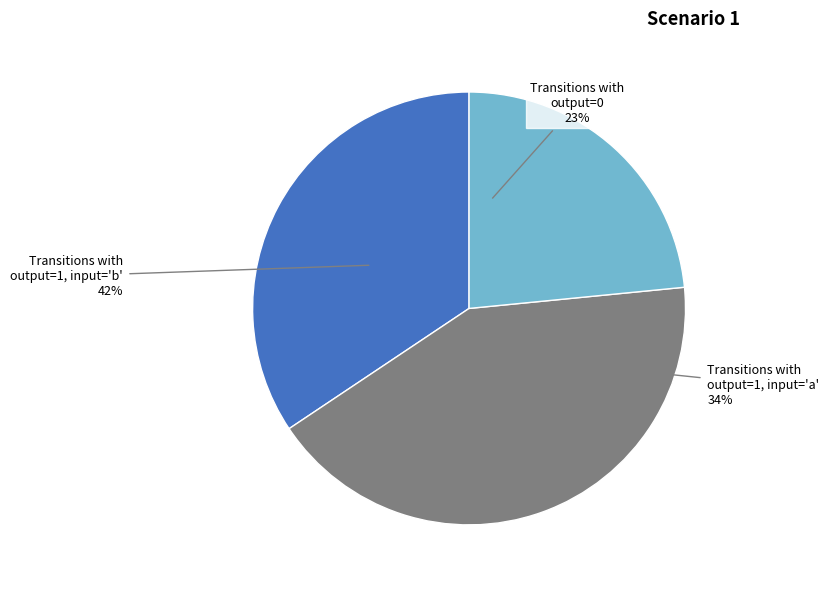

True or false: input_symbol: a/b (output 0) accounts for 38% of the total.

False